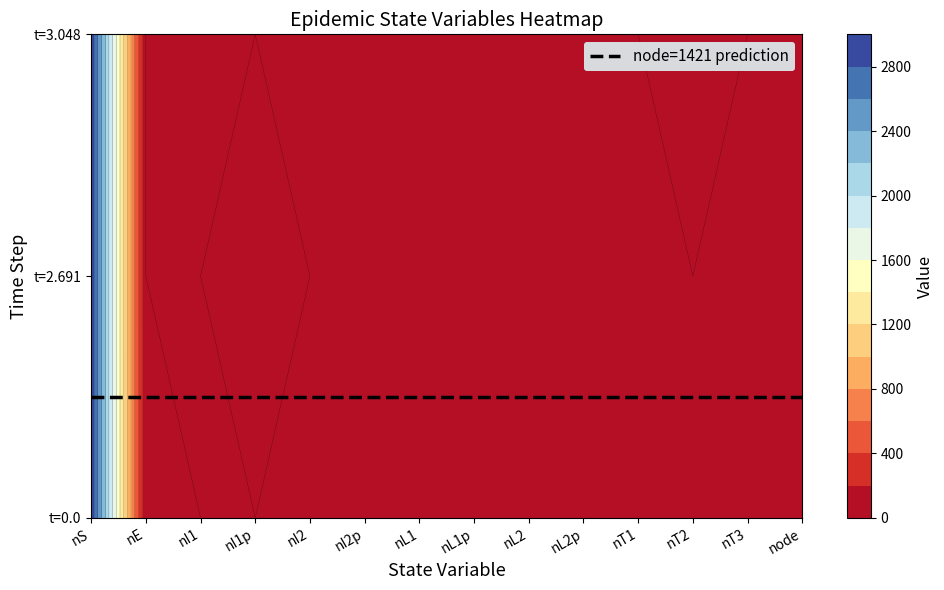

Reading left to right, what are all the values shown in this chart?

row0: 2960	1	0	0	0	0	0	0	0	0	0	0	0	0
row1: 2960	0	0	1	0	0	0	0	0	0	0	0	0	0
row2: 2960	0	0	0	0	0	0	0	0	0	0	1	0	0